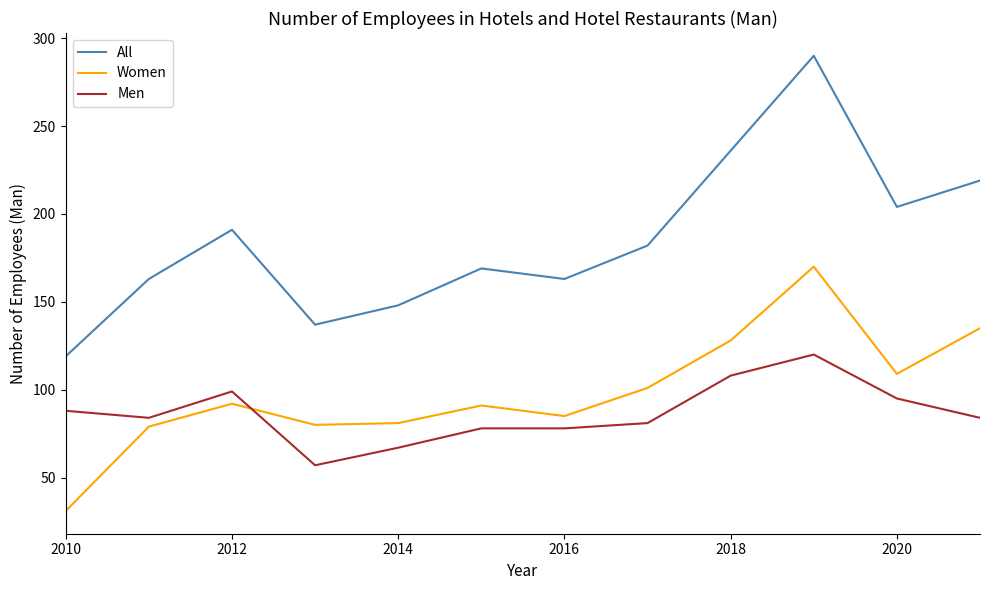

What is the difference between the second highest and second lowest values in the All series?

99